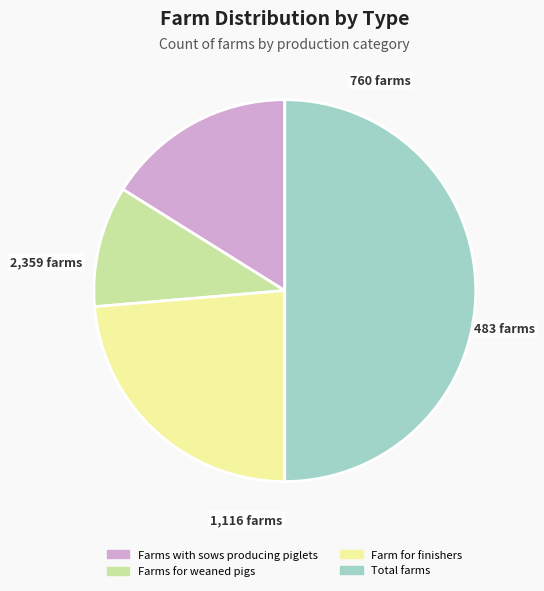

Is Farms with sows producing piglets the majority of the pie?

No